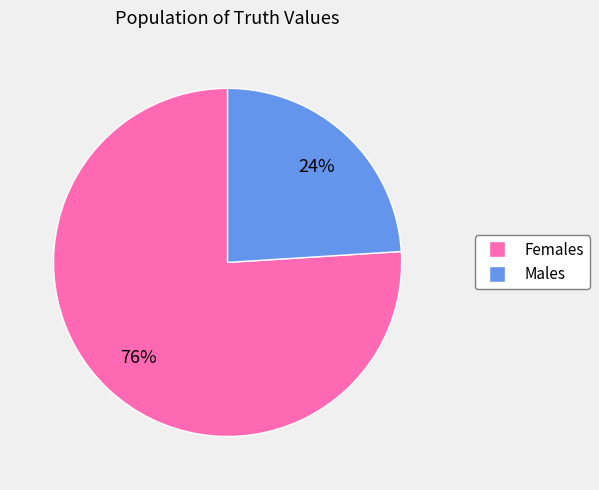

Is there any slice that represents more than half of the pie?

Yes